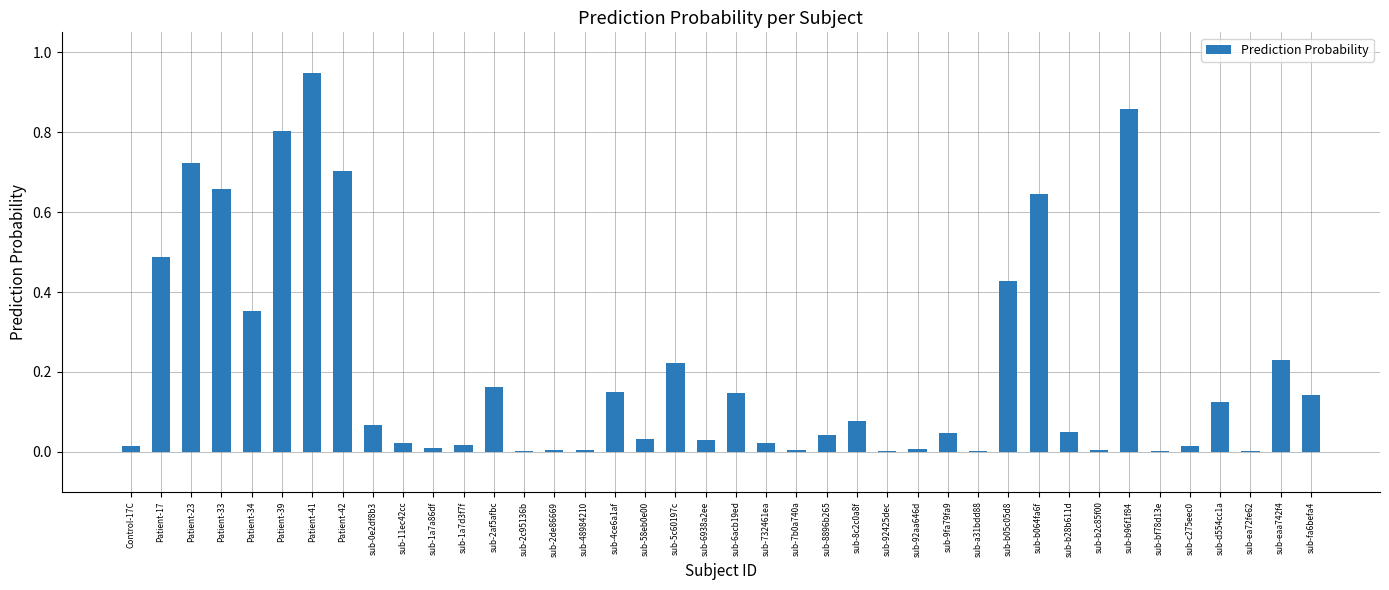

At which category does the chart reach its peak across all series?

Patient-41